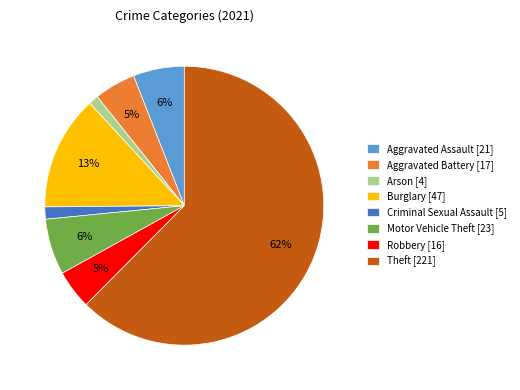

Combined, do Theft [221] and Aggravated Assault [21] account for over 50%?

Yes